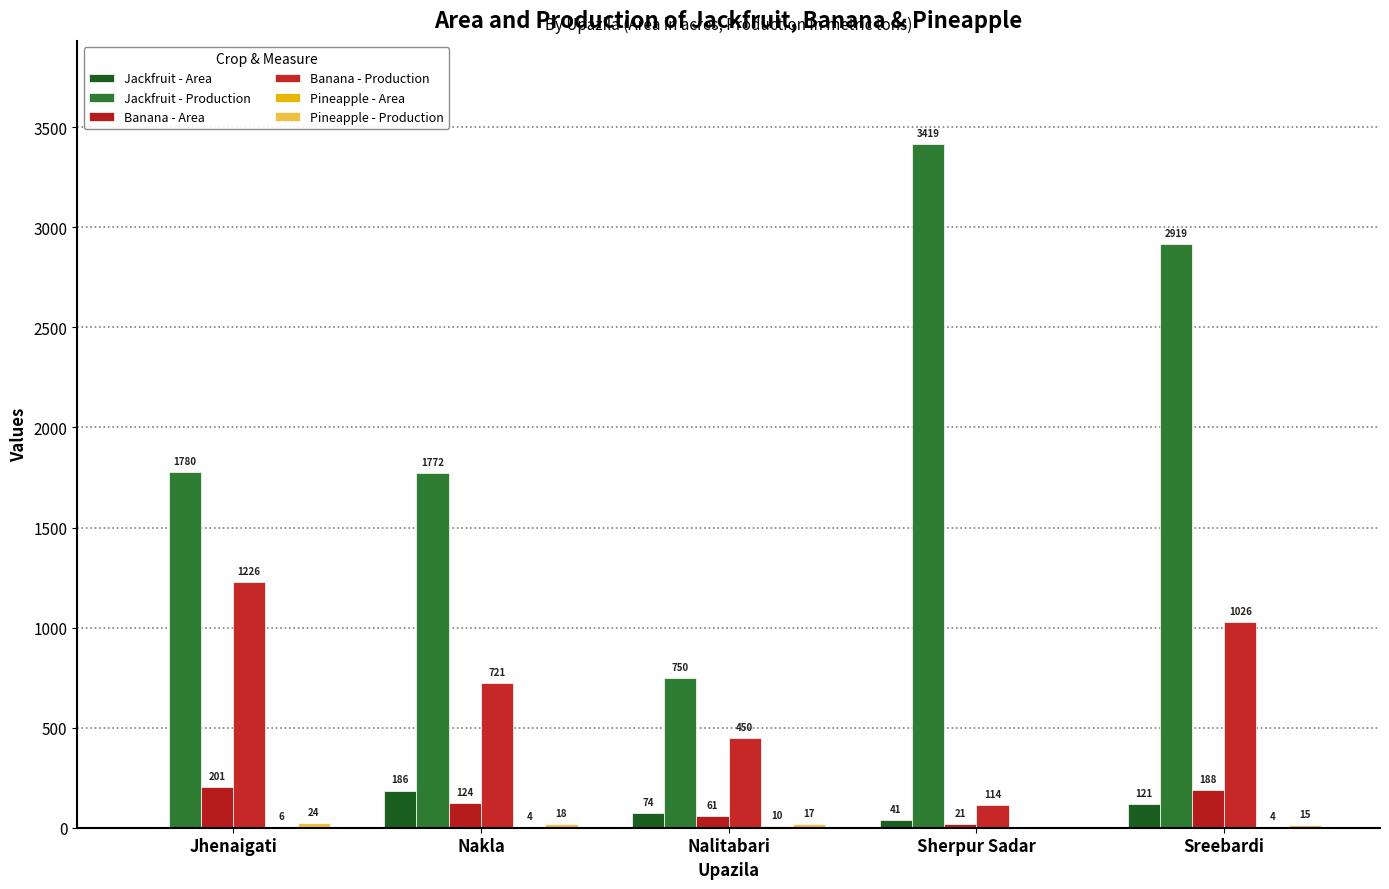

Rank the series at Jhenaigati from lowest to highest value.

Jackfruit - Area, Pineapple - Area, Pineapple - Production, Banana - Area, Banana - Production, Jackfruit - Production